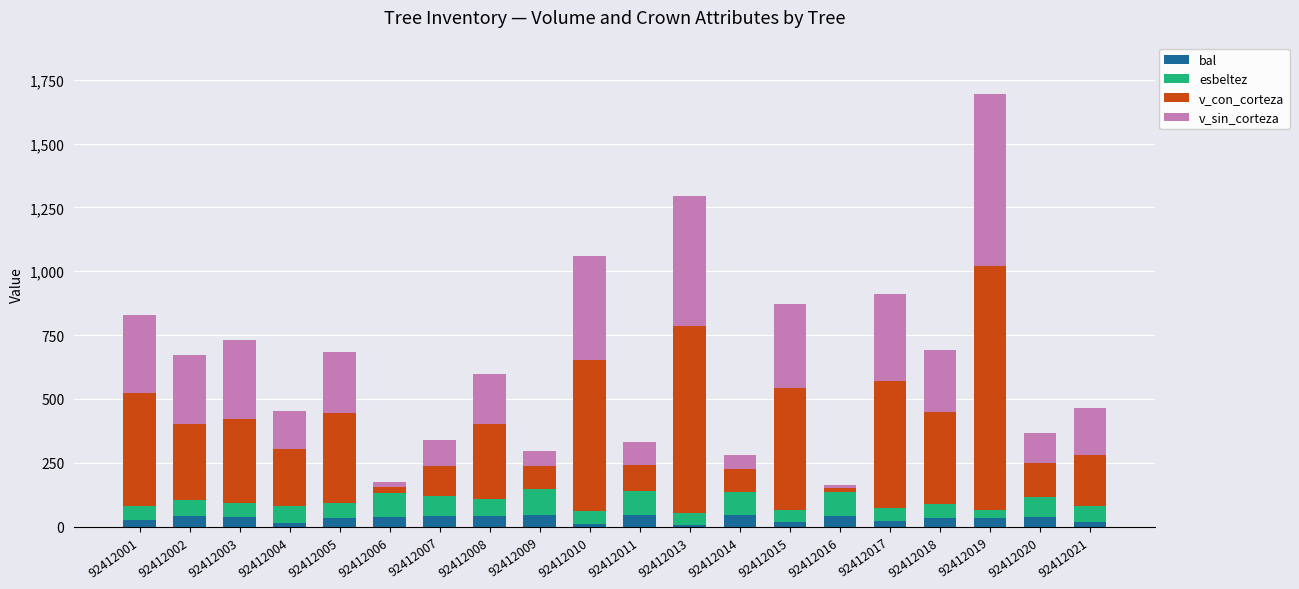

What are all the series names shown in the legend?

bal, esbeltez, v_con_corteza, v_sin_corteza